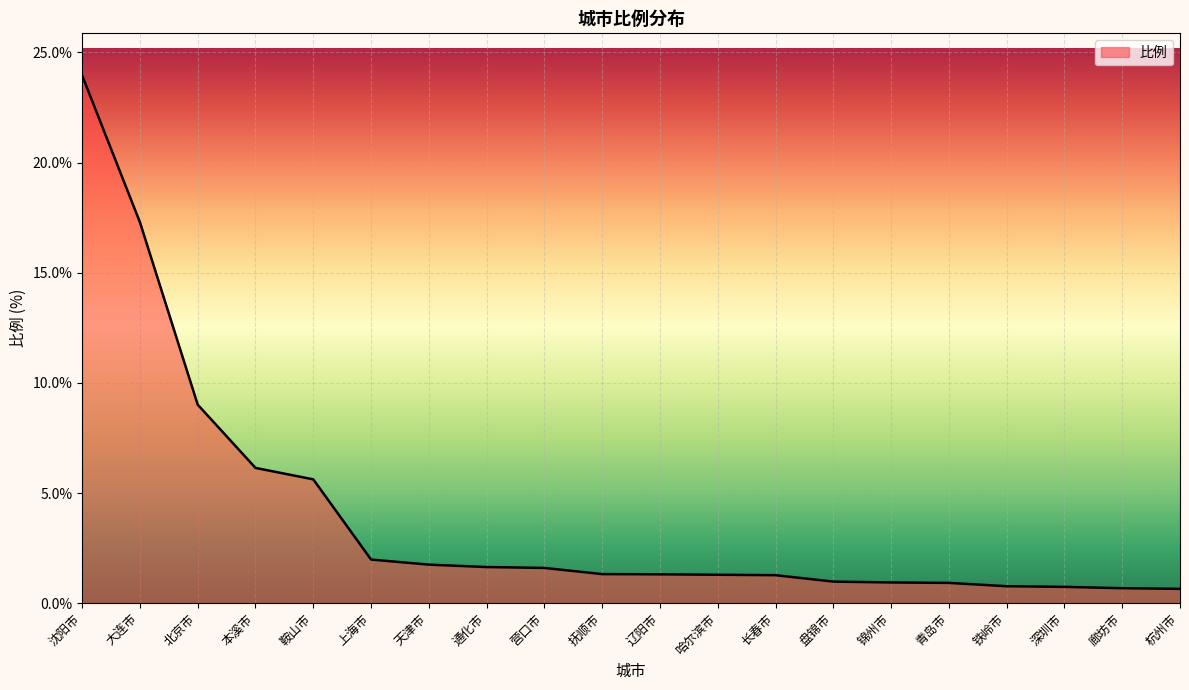

What is the minimum value shown in the chart?

0.7